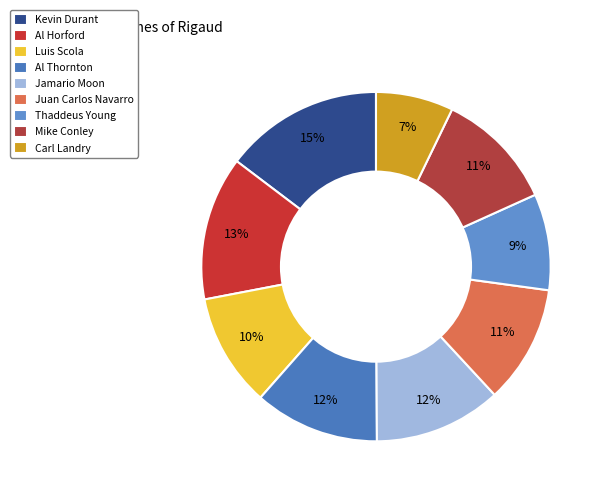

How many slices are in this pie chart?

9